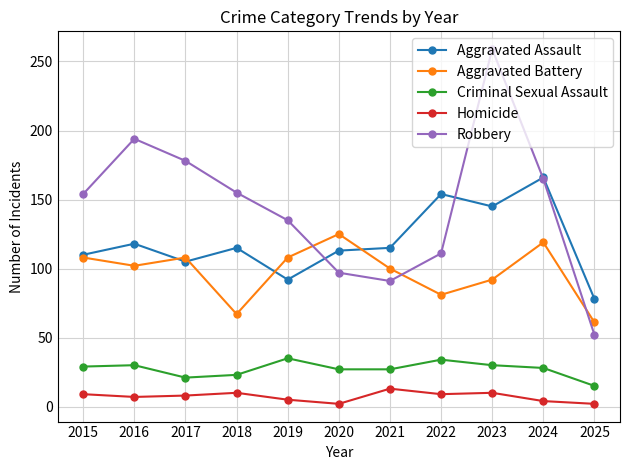

How many values in the Robbery series are below 154?

5